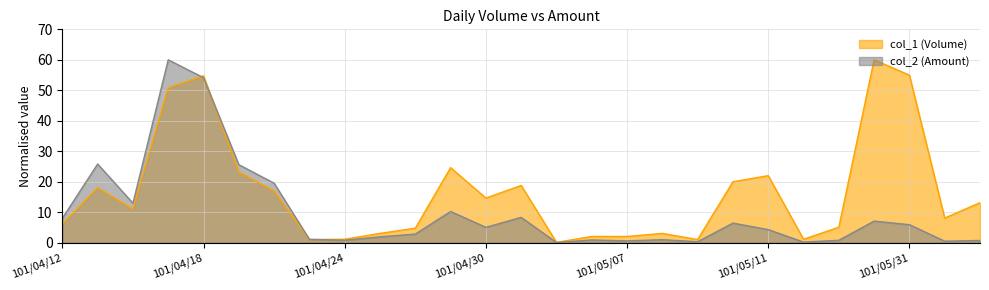

At which category does col_1 (Volume) reach its first local valley?

101/04/16